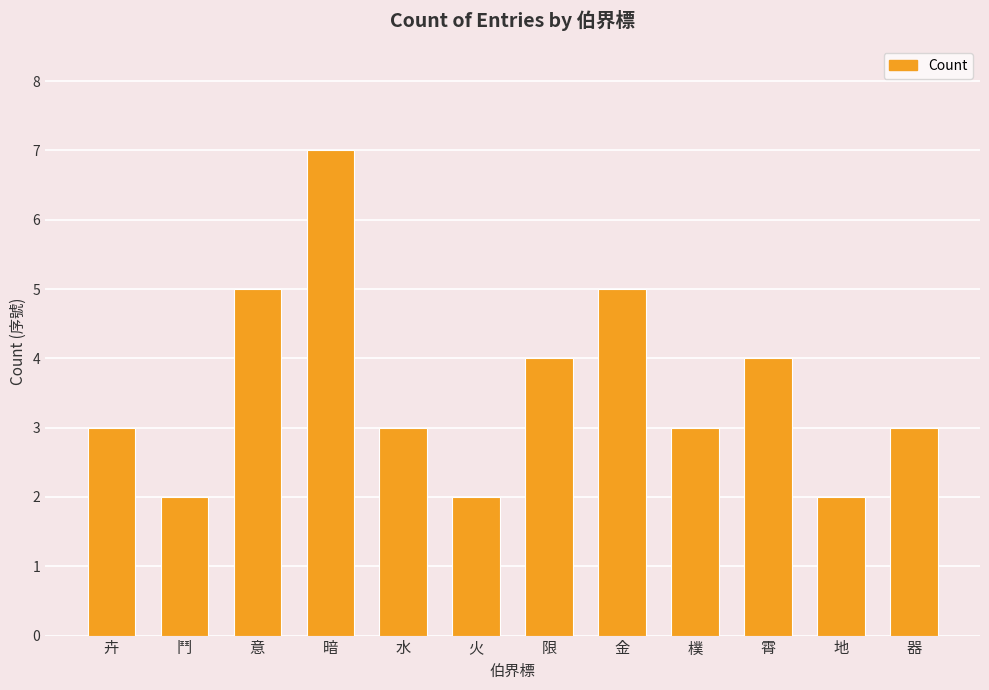

Reading left to right, what are all the values shown in this chart?

3	2	5	7	3	2	4	5	3	4	2	3